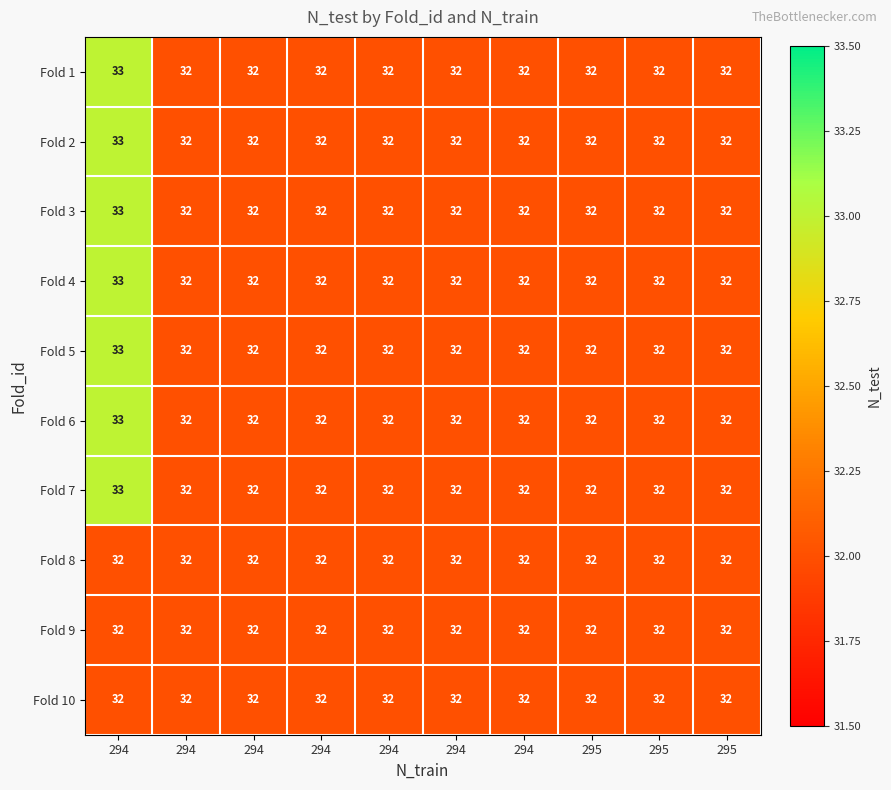

How many categories are shown in the chart?

10